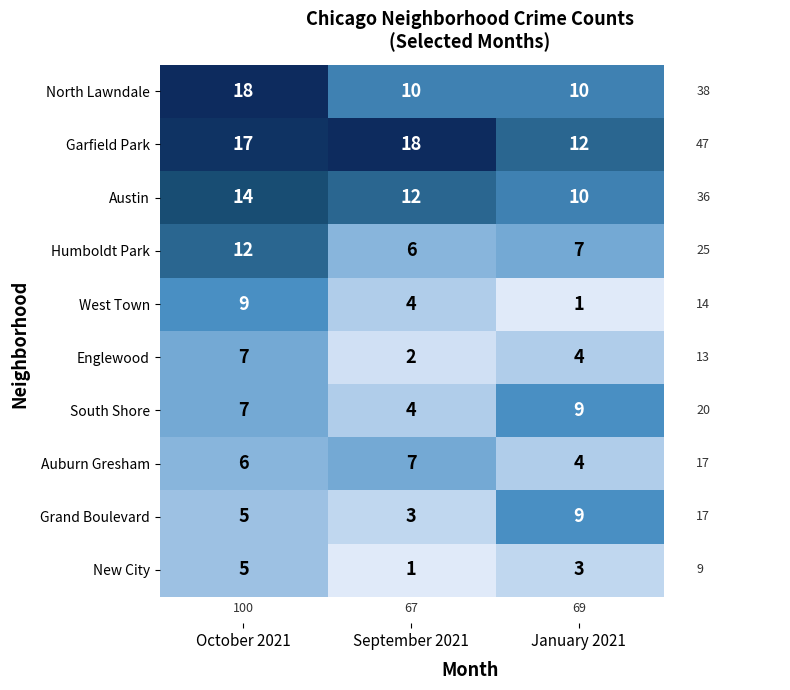

What is the difference between the Englewood values at October 2021 and September 2021?

5